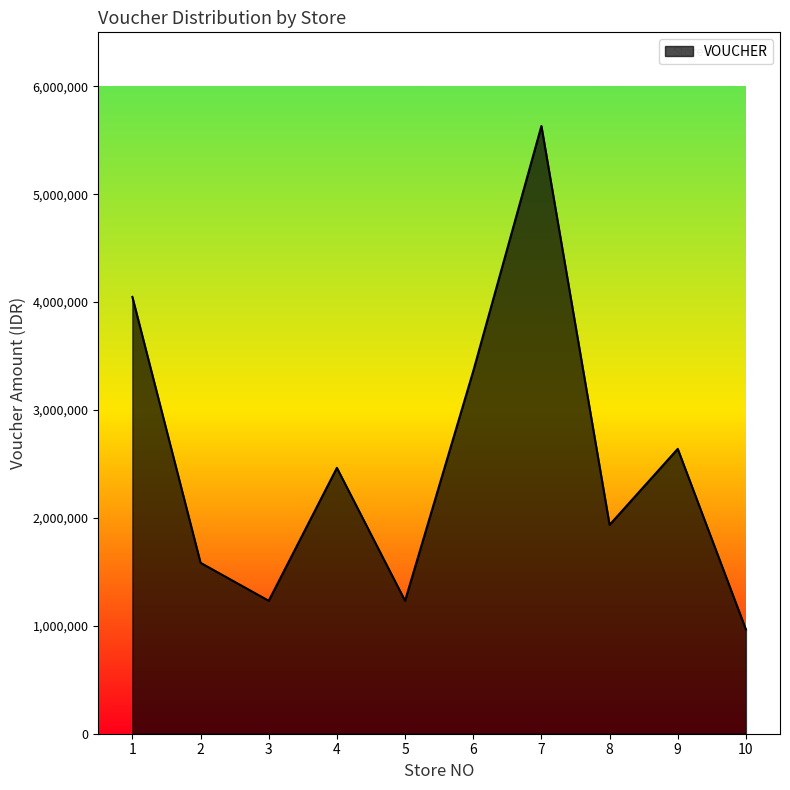

Reading left to right, list all the values displayed in this chart.

4048000	1584000	1232000	2464000	1232000	3360000	5632000	1936000	2640000	966000